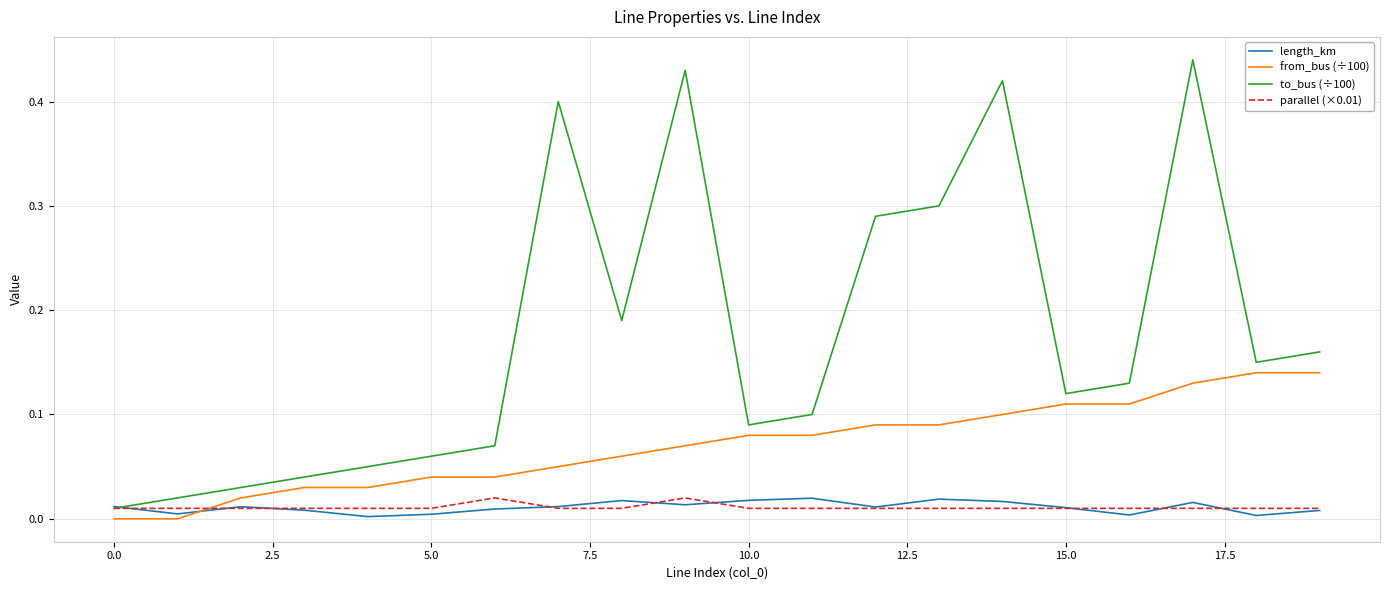

Which series has the widest spread of values?

to_bus (÷100)